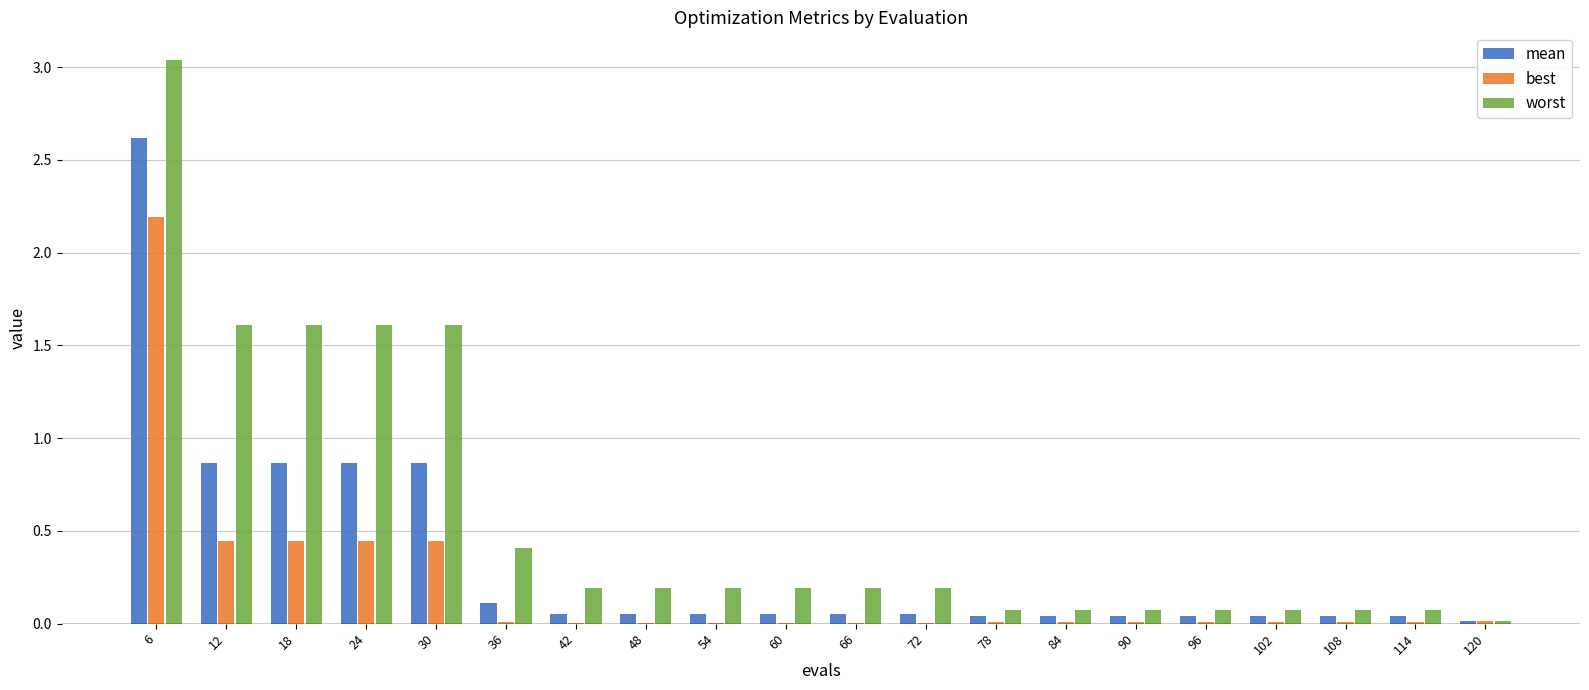

Are the bars grouped side by side (vs. stacked)?

Yes